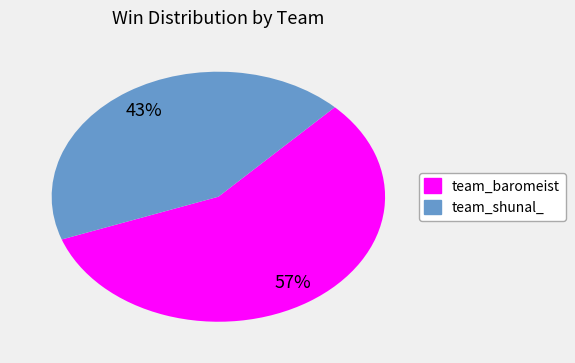

What percentage is the team_shunal_ slice, to the nearest percent?

43%